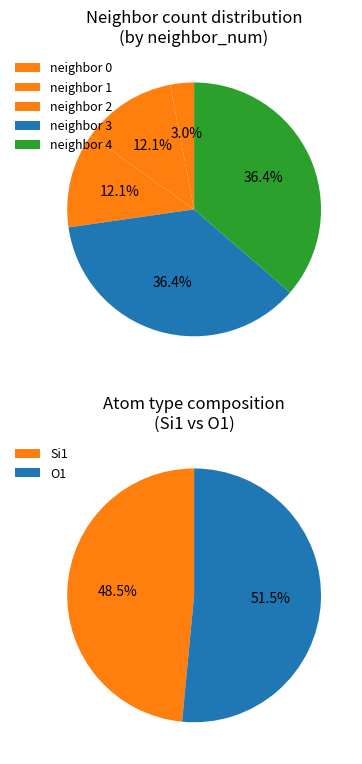

What percentage is the 1 slice, to the nearest percent?

12%